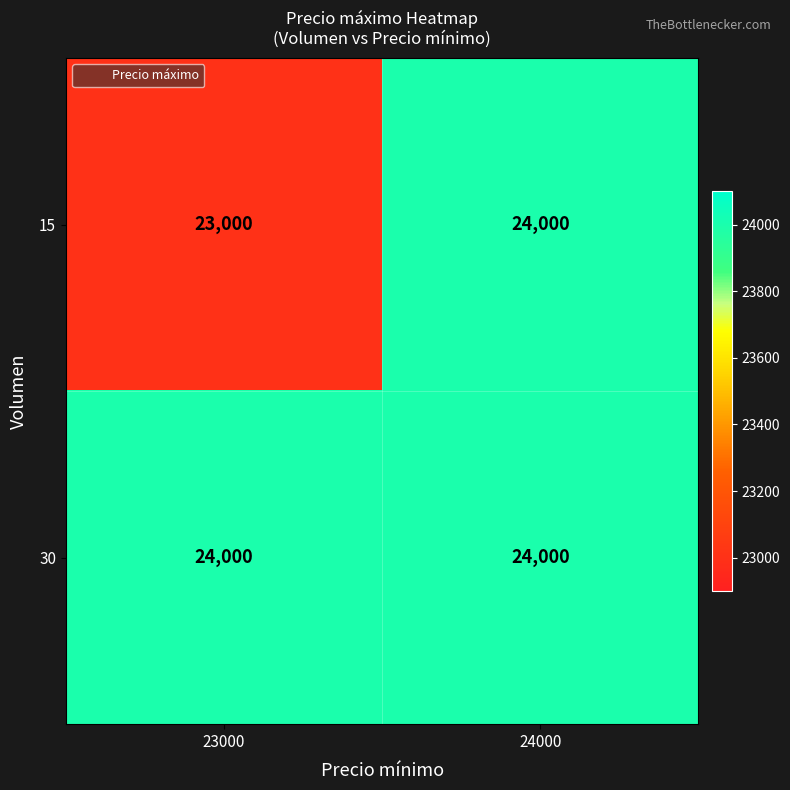

List the series in order of their overall mean, lowest first.

15, 30